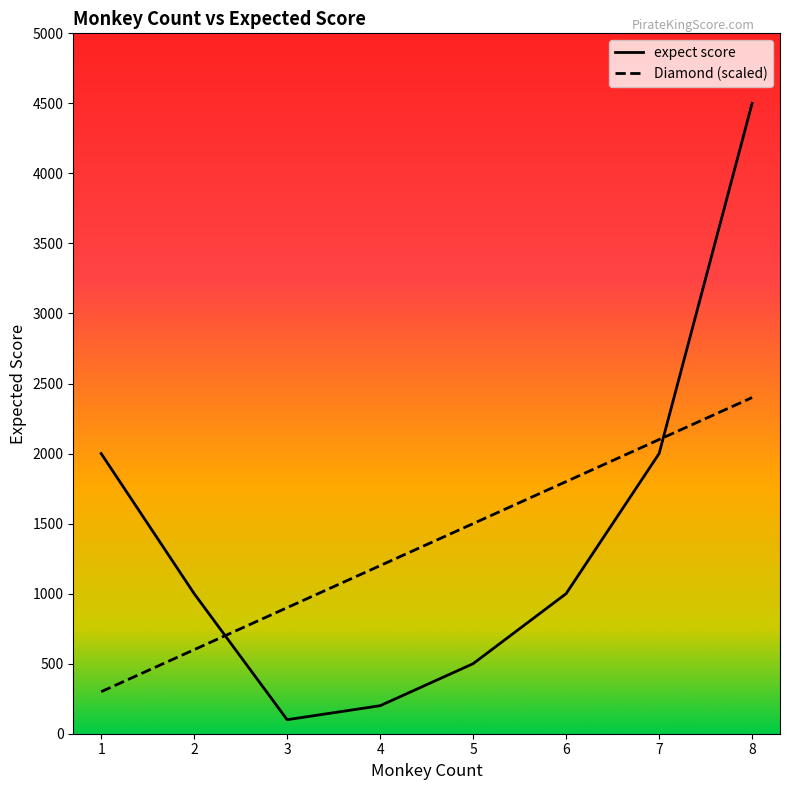

Which series has the widest spread of values?

expect score